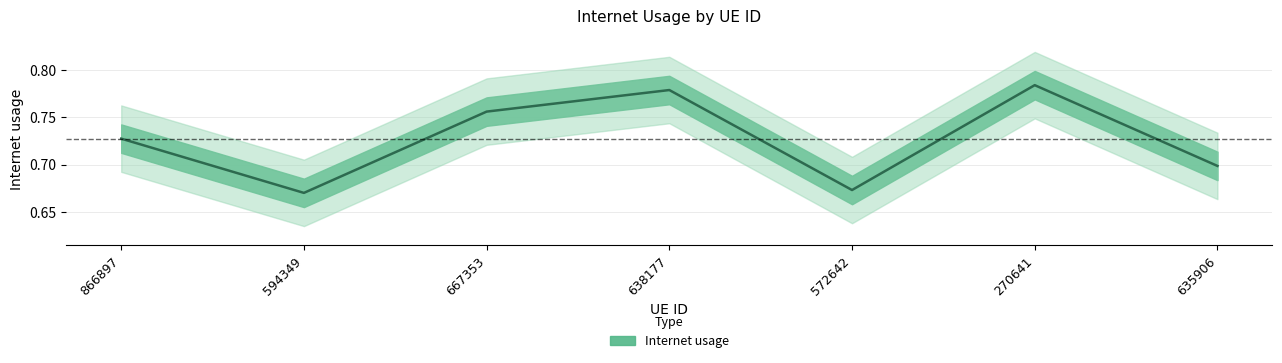

List the labels in order of value, largest first.

270641, 638177, 667353, 866897, 635906, 572642, 594349